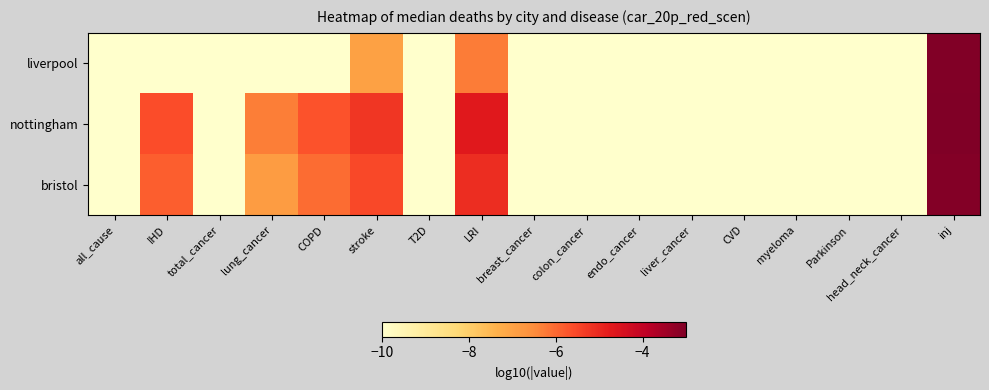

What is the total value across all series at liver_cancer?

-30.0